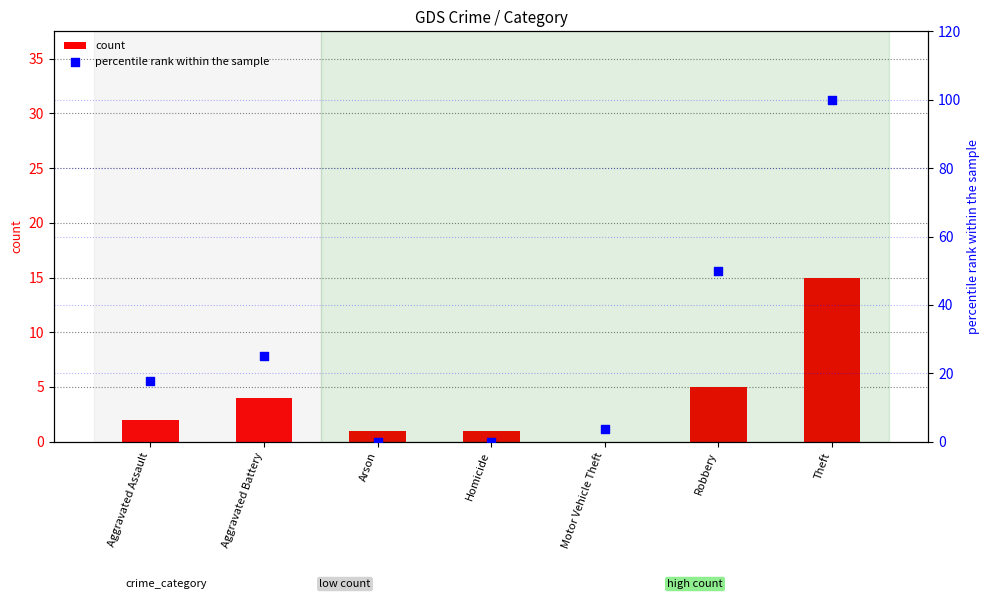

Which series has the largest Y range (max minus min)?

percentile rank within the sample